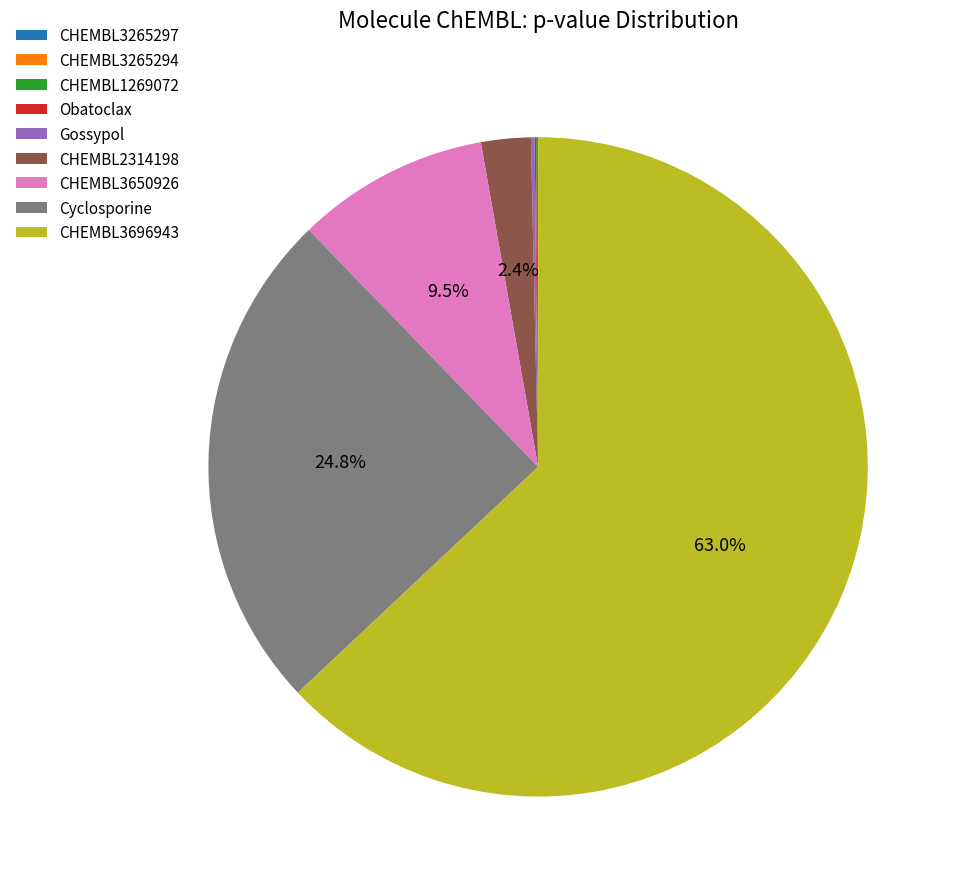

What is the largest slice in the pie chart?

CHEMBL3696943